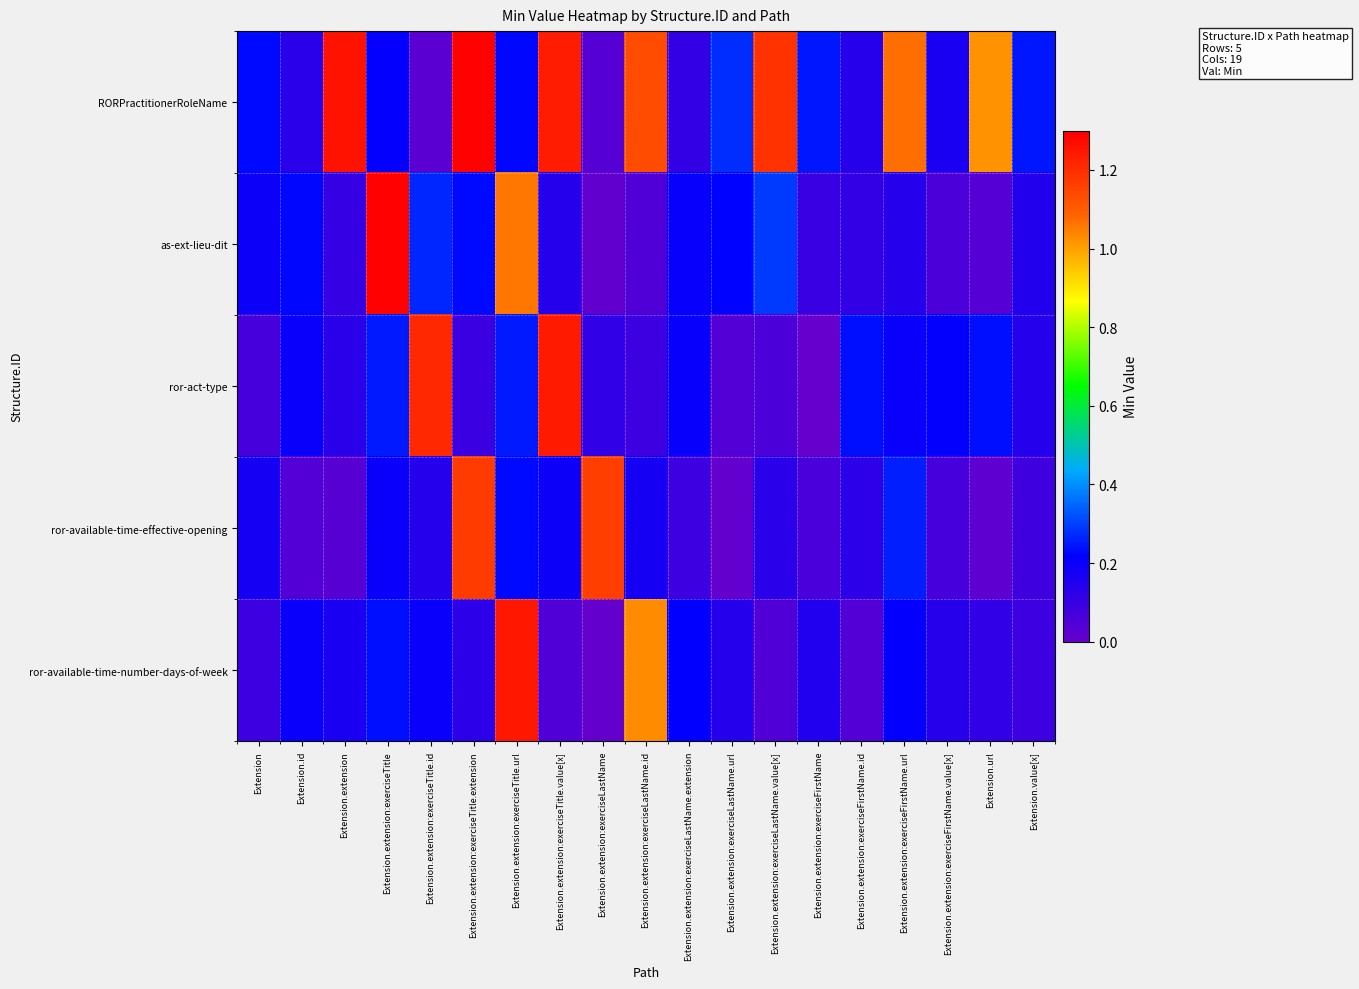

Reading left to right, extract all data points from this chart.

RORPractitionerRoleName: Extension=0.2	Extension.id=0.1	Extension.extension=1.3	Extension.extension:exerciseTitle=0.2	Extension.extension:exerciseTitle.id=0.0	Extension.extension:exerciseTitle.extension=1.3	Extension.extension:exerciseTitle.url=0.2	Extension.extension:exerciseTitle.value[x]=1.2	Extension.extension:exerciseLastName=0.0	Extension.extension:exerciseLastName.id=1.1	Extension.extension:exerciseLastName.extension=0.1	Extension.extension:exerciseLastName.url=0.3	Extension.extension:exerciseLastName.value[x]=1.2	Extension.extension:exerciseFirstName=0.2	Extension.extension:exerciseFirstName.id=0.1	Extension.extension:exerciseFirstName.url=1.1	Extension.extension:exerciseFirstName.value[x]=0.2	Extension.url=1.0	Extension.value[x]=0.2
as-ext-lieu-dit: Extension=0.2	Extension.id=0.2	Extension.extension=0.1	Extension.extension:exerciseTitle=1.3	Extension.extension:exerciseTitle.id=0.3	Extension.extension:exerciseTitle.extension=0.2	Extension.extension:exerciseTitle.url=1.1	Extension.extension:exerciseTitle.value[x]=0.1	Extension.extension:exerciseLastName=0.0	Extension.extension:exerciseLastName.id=0.0	Extension.extension:exerciseLastName.extension=0.2	Extension.extension:exerciseLastName.url=0.2	Extension.extension:exerciseLastName.value[x]=0.3	Extension.extension:exerciseFirstName=0.1	Extension.extension:exerciseFirstName.id=0.1	Extension.extension:exerciseFirstName.url=0.1	Extension.extension:exerciseFirstName.value[x]=0.1	Extension.url=0.0	Extension.value[x]=0.1
ror-act-type: Extension=0.1	Extension.id=0.2	Extension.extension=0.1	Extension.extension:exerciseTitle=0.2	Extension.extension:exerciseTitle.id=1.2	Extension.extension:exerciseTitle.extension=0.1	Extension.extension:exerciseTitle.url=0.2	Extension.extension:exerciseTitle.value[x]=1.2	Extension.extension:exerciseLastName=0.1	Extension.extension:exerciseLastName.id=0.1	Extension.extension:exerciseLastName.extension=0.2	Extension.extension:exerciseLastName.url=0.0	Extension.extension:exerciseLastName.value[x]=0.1	Extension.extension:exerciseFirstName=0.0	Extension.extension:exerciseFirstName.id=0.2	Extension.extension:exerciseFirstName.url=0.2	Extension.extension:exerciseFirstName.value[x]=0.2	Extension.url=0.2	Extension.value[x]=0.1
ror-available-time-effective-opening: Extension=0.2	Extension.id=0.0	Extension.extension=0.0	Extension.extension:exerciseTitle=0.2	Extension.extension:exerciseTitle.id=0.1	Extension.extension:exerciseTitle.extension=1.2	Extension.extension:exerciseTitle.url=0.2	Extension.extension:exerciseTitle.value[x]=0.2	Extension.extension:exerciseLastName=1.2	Extension.extension:exerciseLastName.id=0.2	Extension.extension:exerciseLastName.extension=0.1	Extension.extension:exerciseLastName.url=0.0	Extension.extension:exerciseLastName.value[x]=0.1	Extension.extension:exerciseFirstName=0.1	Extension.extension:exerciseFirstName.id=0.1	Extension.extension:exerciseFirstName.url=0.3	Extension.extension:exerciseFirstName.value[x]=0.1	Extension.url=0.0	Extension.value[x]=0.1
ror-available-time-number-days-of-week: Extension=0.1	Extension.id=0.2	Extension.extension=0.2	Extension.extension:exerciseTitle=0.2	Extension.extension:exerciseTitle.id=0.2	Extension.extension:exerciseTitle.extension=0.1	Extension.extension:exerciseTitle.url=1.2	Extension.extension:exerciseTitle.value[x]=0.1	Extension.extension:exerciseLastName=0.0	Extension.extension:exerciseLastName.id=1.0	Extension.extension:exerciseLastName.extension=0.2	Extension.extension:exerciseLastName.url=0.1	Extension.extension:exerciseLastName.value[x]=0.0	Extension.extension:exerciseFirstName=0.2	Extension.extension:exerciseFirstName.id=0.0	Extension.extension:exerciseFirstName.url=0.2	Extension.extension:exerciseFirstName.value[x]=0.1	Extension.url=0.1	Extension.value[x]=0.1